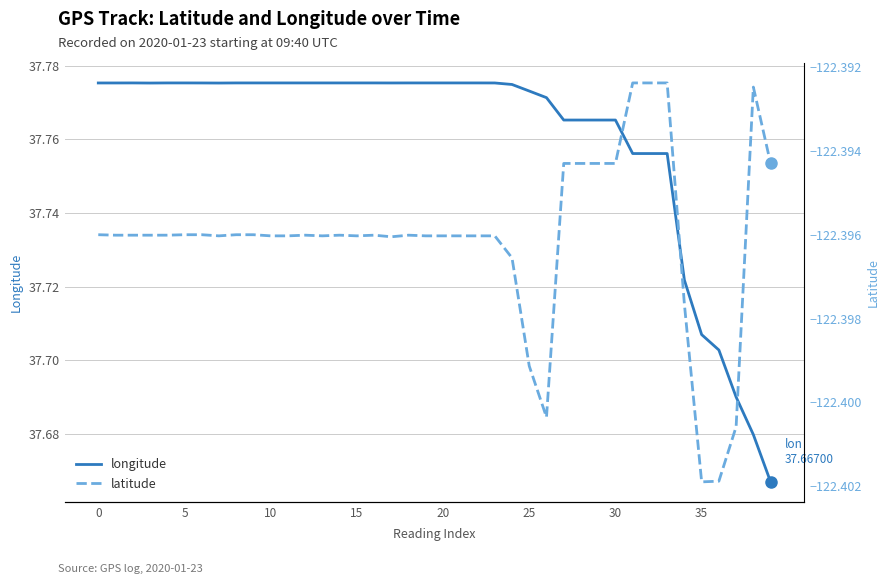

What is the sum of all latitude values?

-4895.8